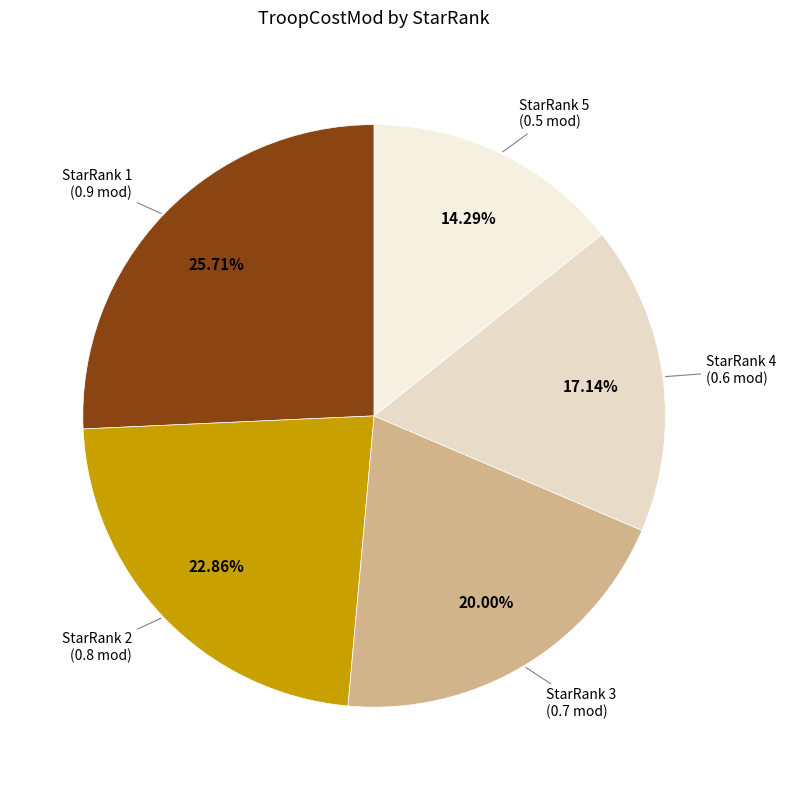

How many segments does this pie chart have?

5